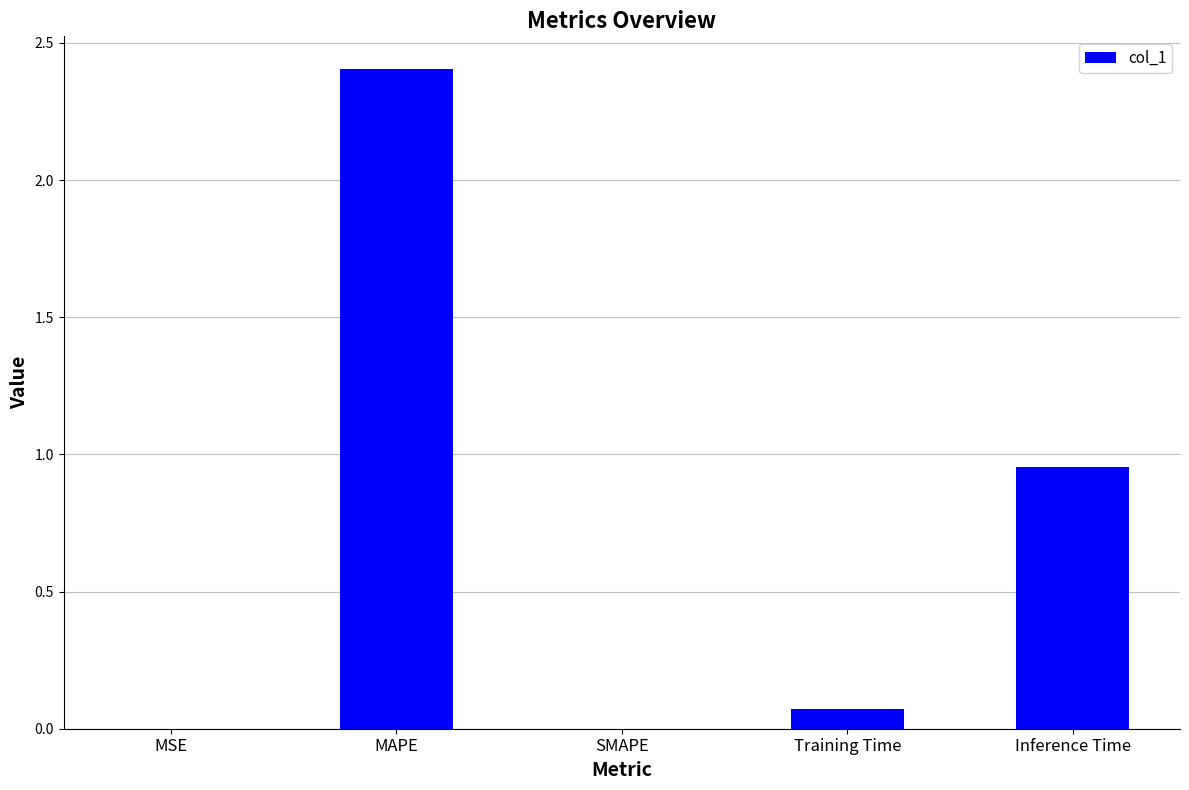

How many categories are shown in the chart?

5